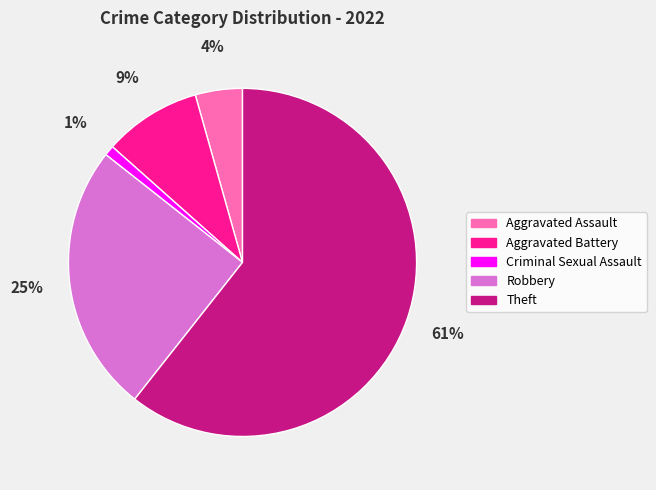

The Aggravated Battery slice represents 9% of the pie. True or false?

True